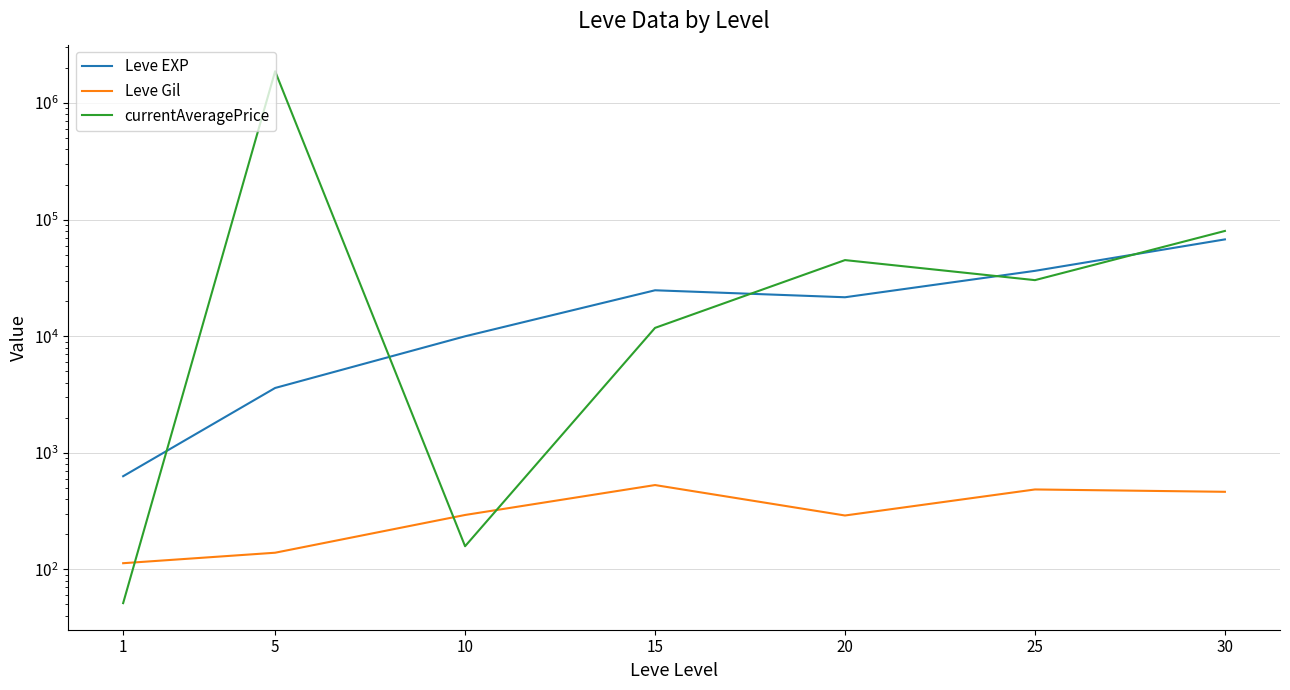

Reading left to right, transcribe all the data shown in this chart.

Leve EXP: 630.0	3600.0	9990.0	24790.0	21600.0	36390.0	67730.0
Leve Gil: 113.0	139.0	293.0	529.0	290.0	485.0	463.0
currentAveragePrice: 51.4	1875187.5	158.0	11796.0	45000.0	30290.0	80024.0